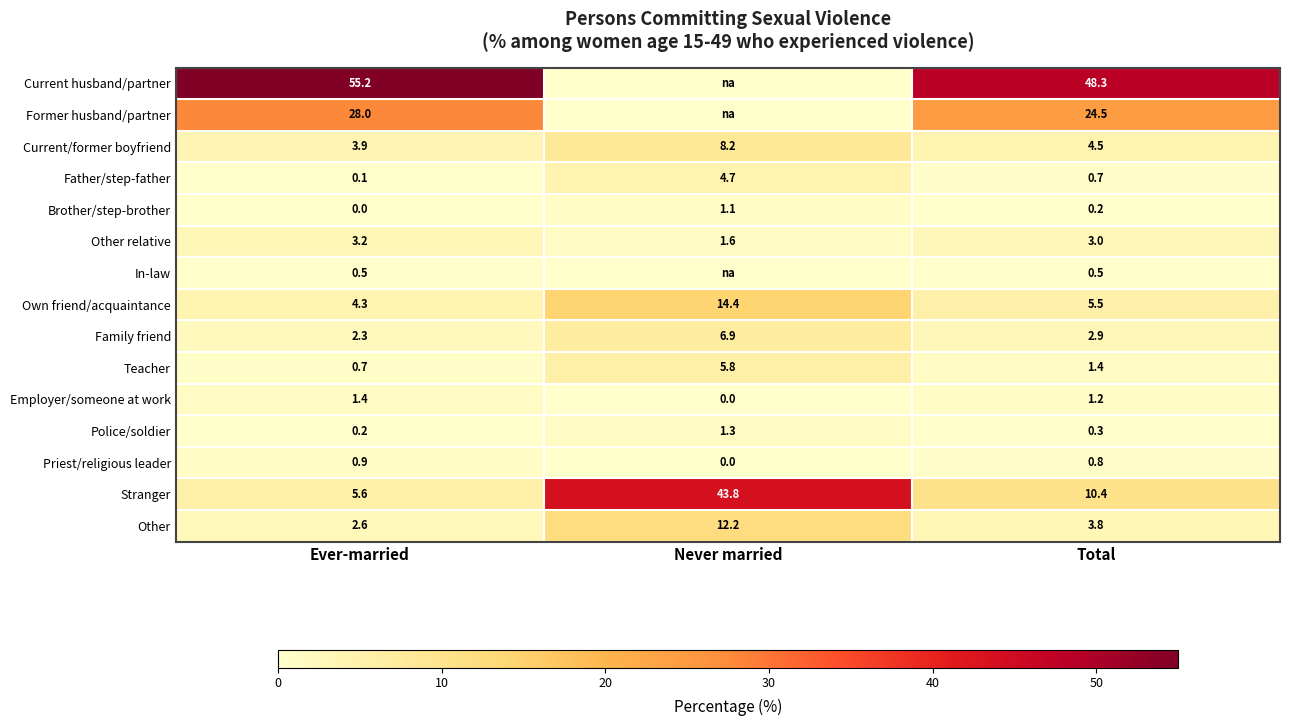

How many values in the Stranger series exceed 10?

2